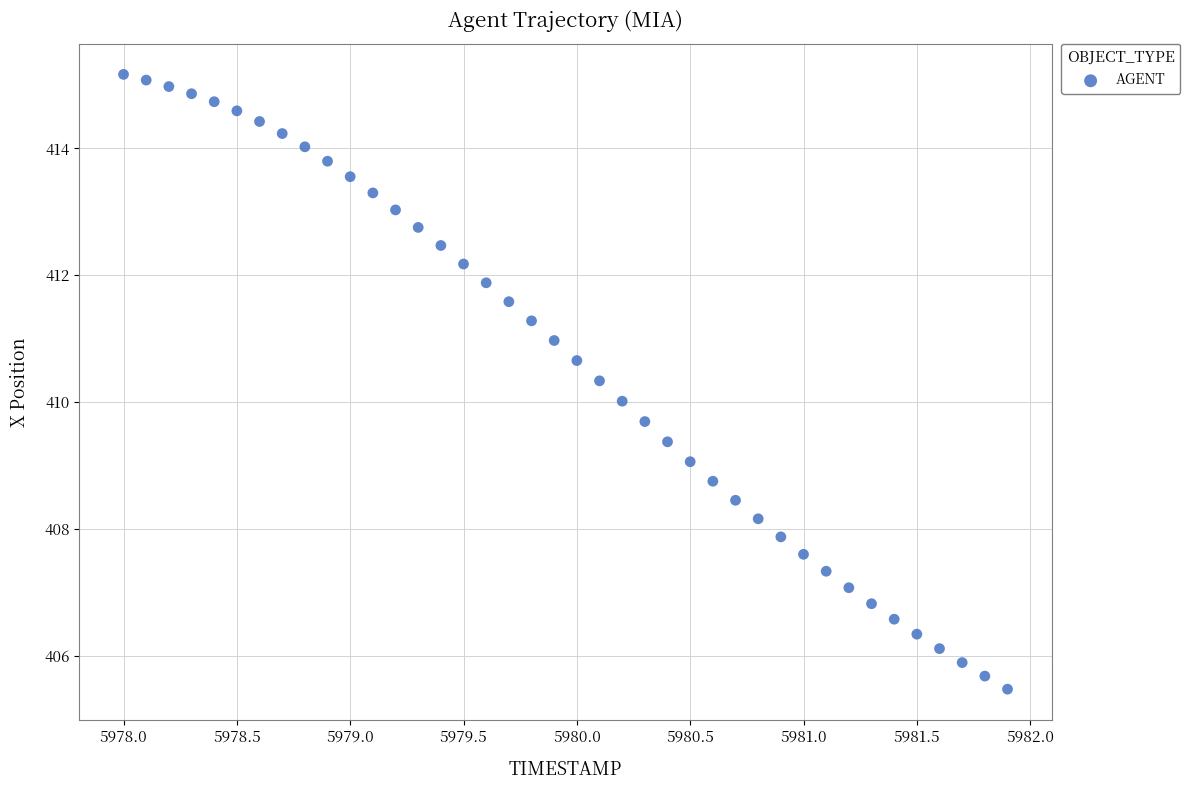

What is the range of X values (max minus min)?

3.9